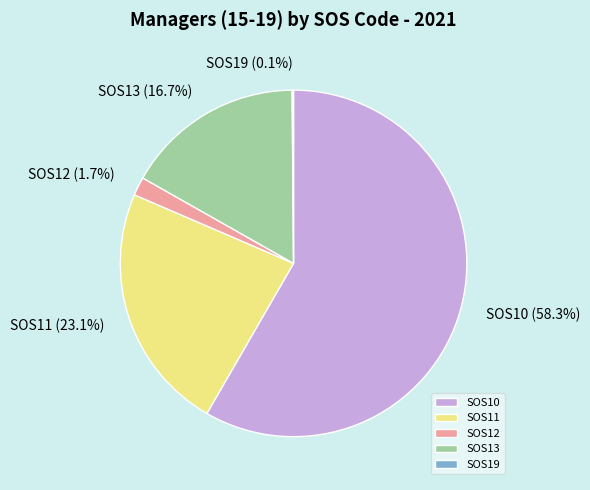

Which slice is the largest?

SOS10